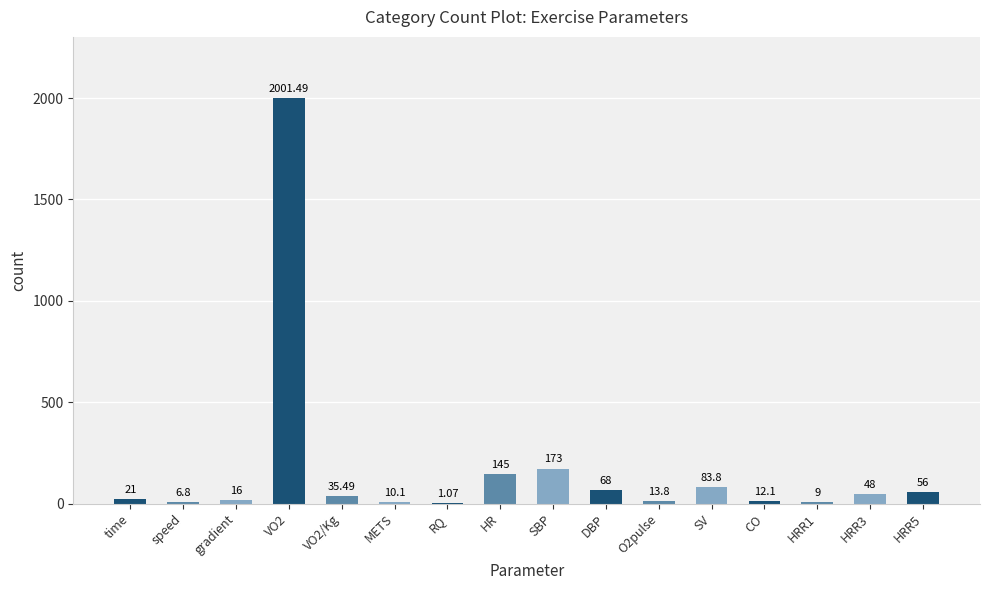

What is the sum of the values at O2pulse and SBP?

186.8